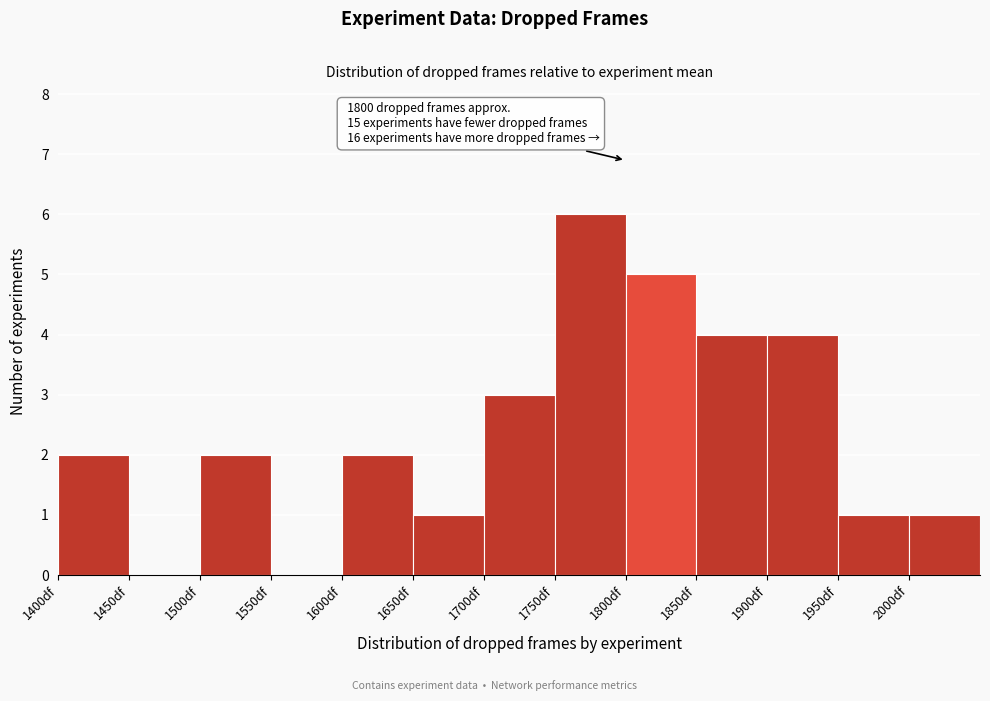

Which range on the x-axis has the tallest bar?

1750 to 1800